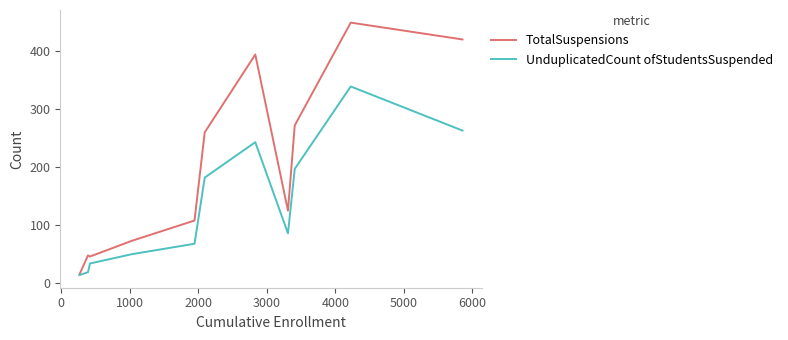

Which series has the largest total across all categories?

TotalSuspensions